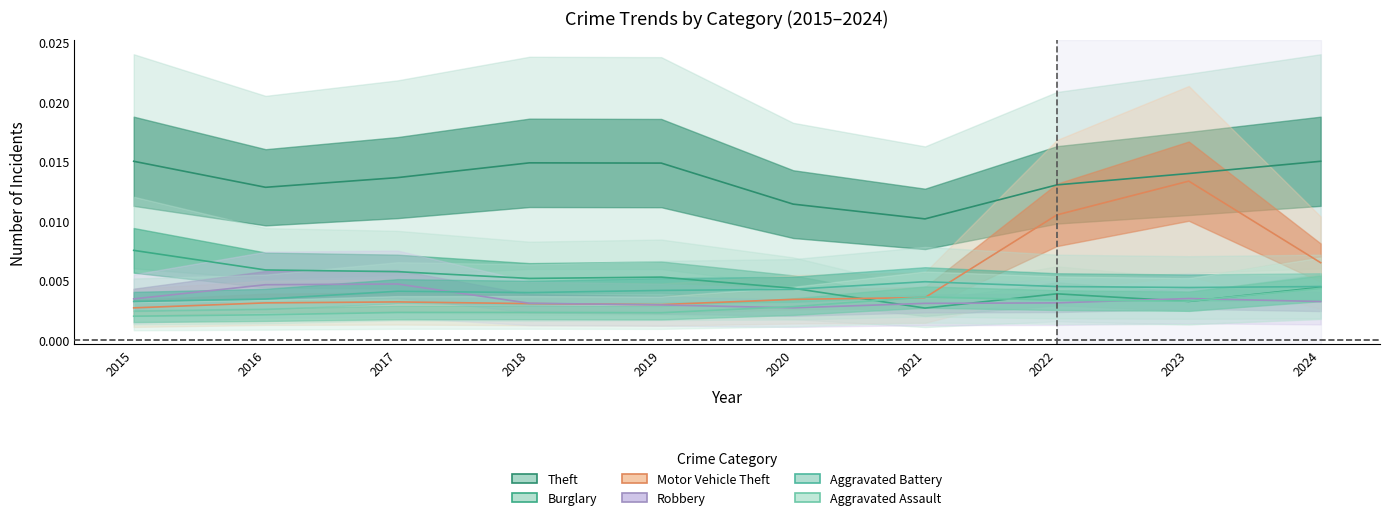

Where is Theft nearest to the value 0?

2021